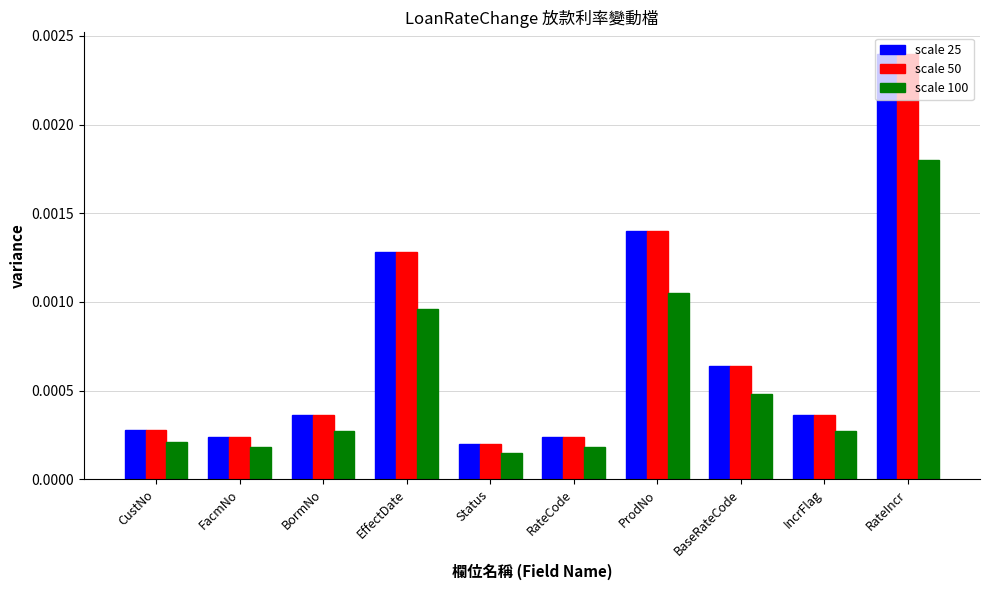

Does the chart contain any negative values?

No